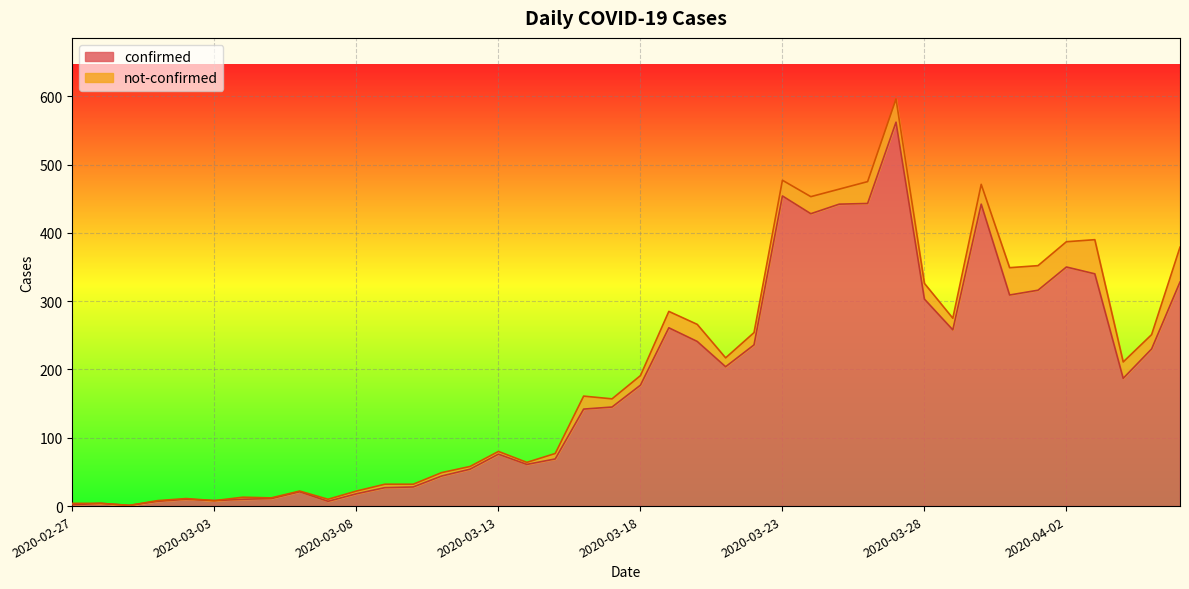

What is the maximum value shown in the chart?

562